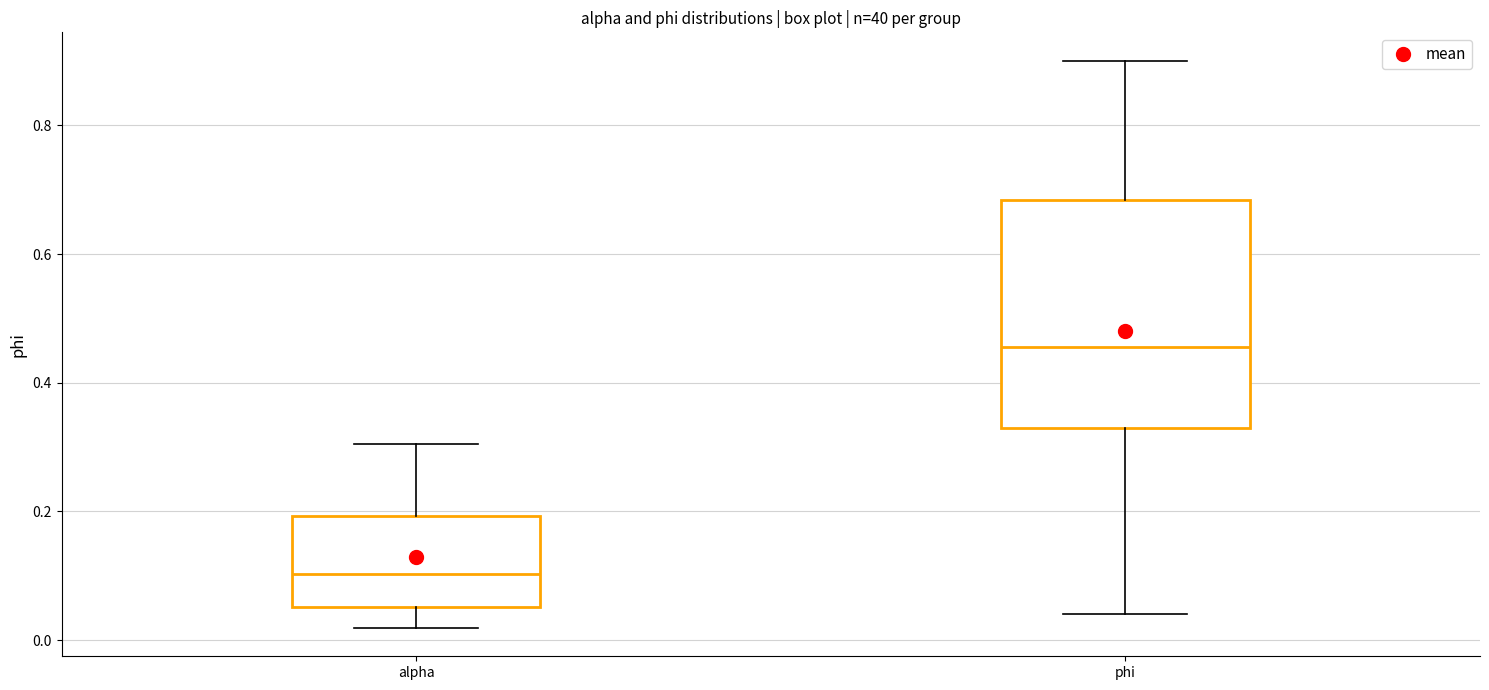

Reading left to right, read every box against the y-axis: the position of its median line, the range the box covers, and the ends of its whiskers. The values are not printed on the chart, so give them approximately, as read against the axis.

alpha: median 0.10, box 0.06 to 0.20, whiskers 0.02 to 0.30
phi: median 0.46, box 0.32 to 0.68, whiskers 0.04 to 0.90